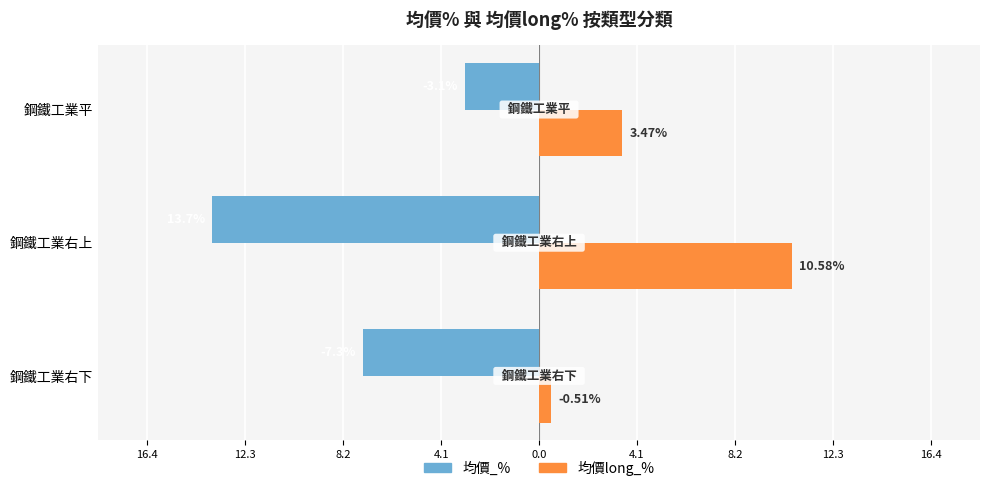

What are all the series names shown in the legend?

均價_%, 均價long_%